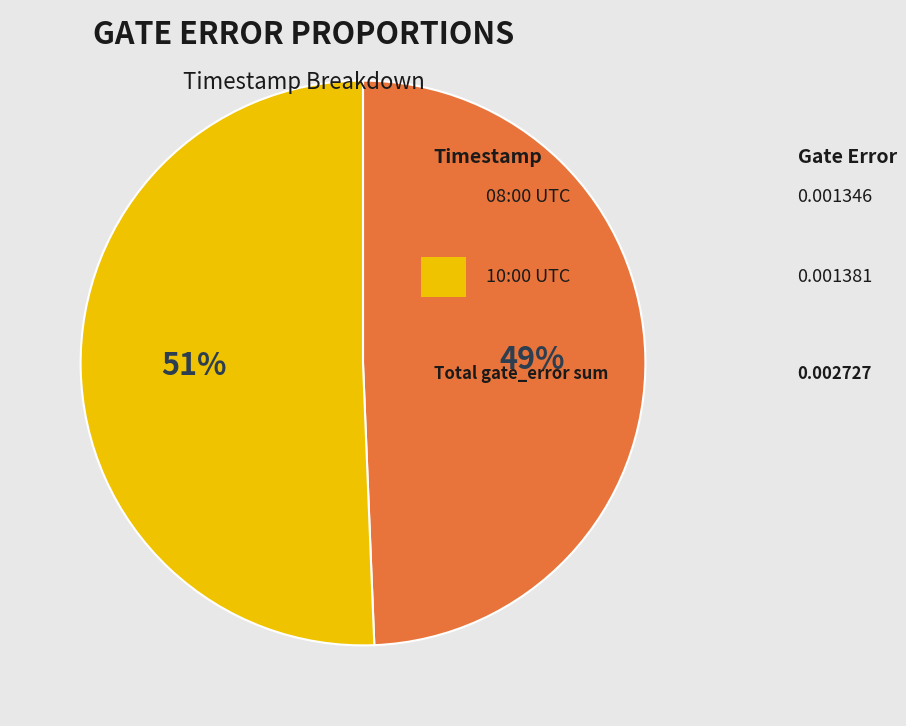

To the nearest percent, what is the average slice percentage?

50%